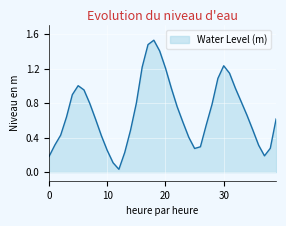

How many lines are shown in the chart?

1